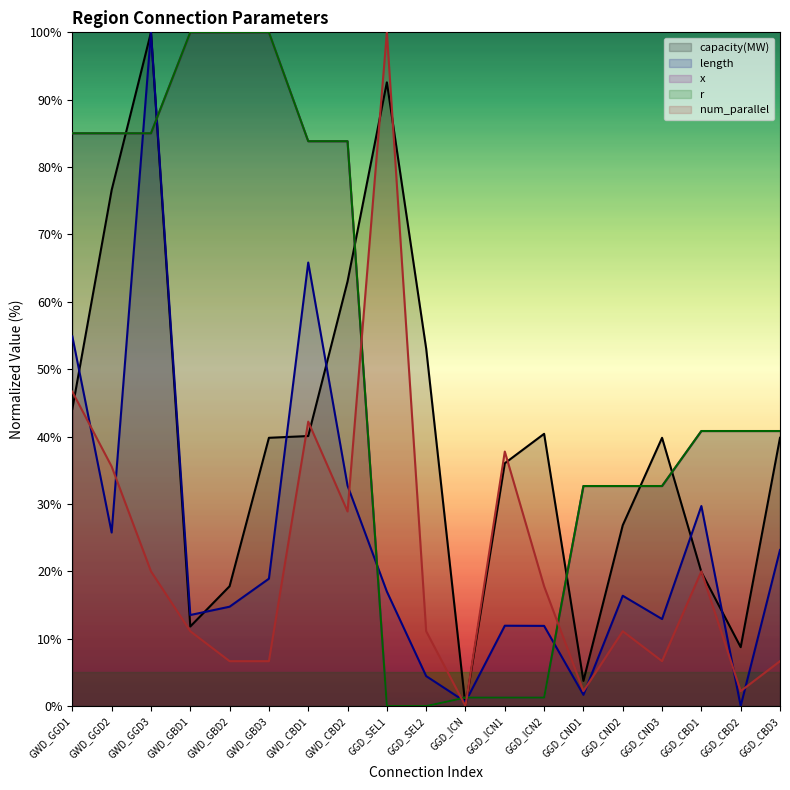

At which category is the sum across all series the highest?

GWD_GGD3